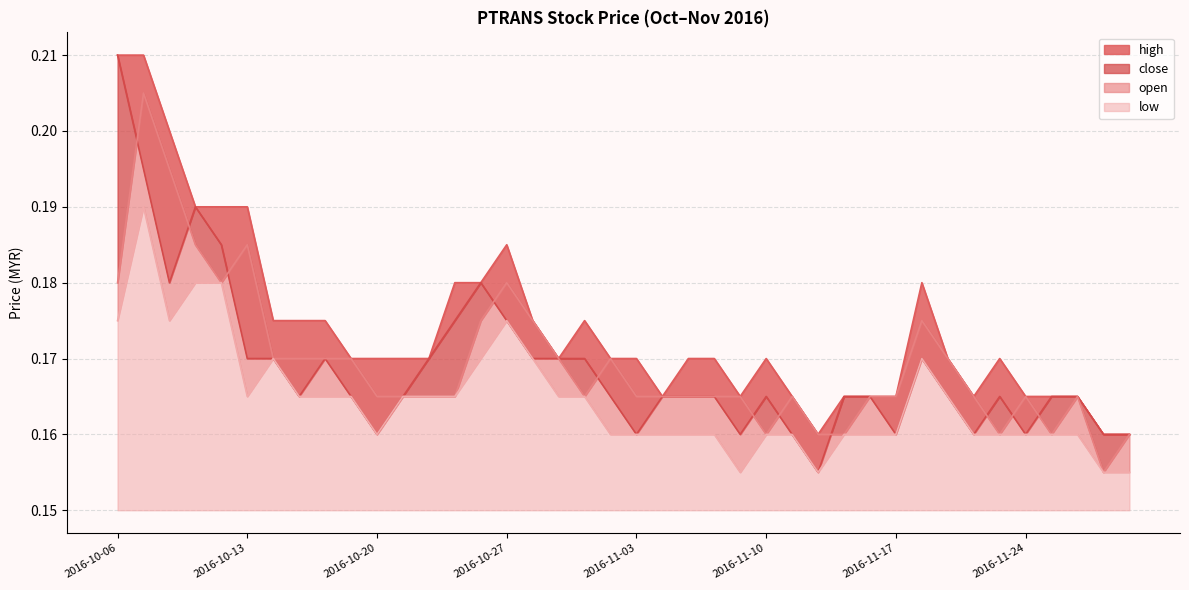

In close, how many points are lower than both neighbors (excluding endpoints)?

9